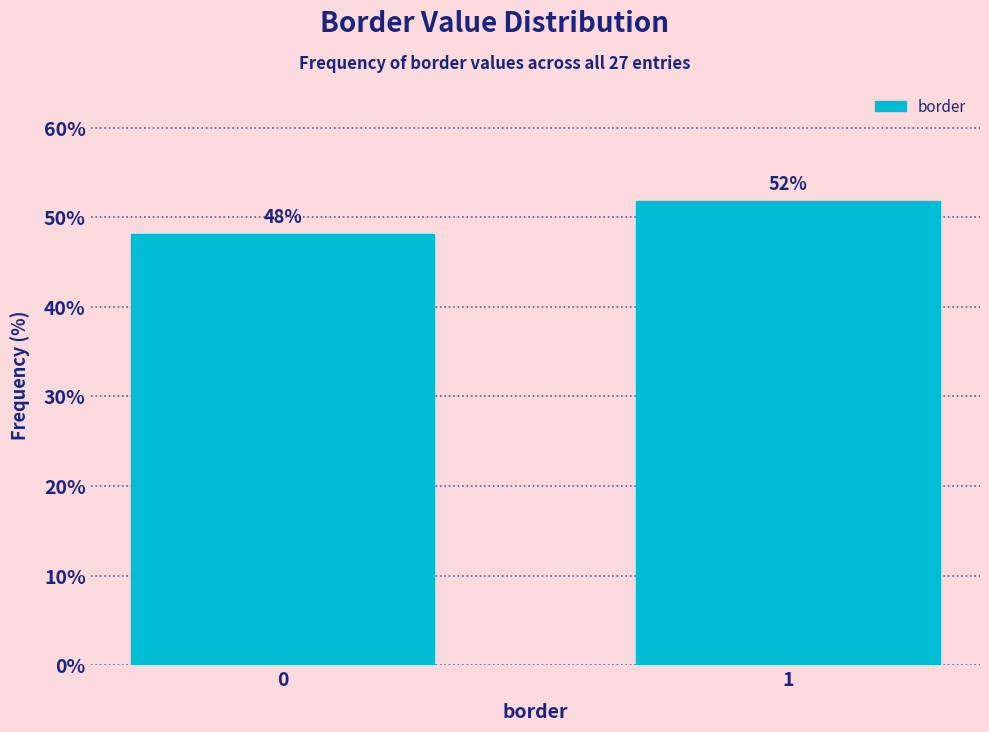

The chart shows a value of 68.3 at 1. True or false?

False